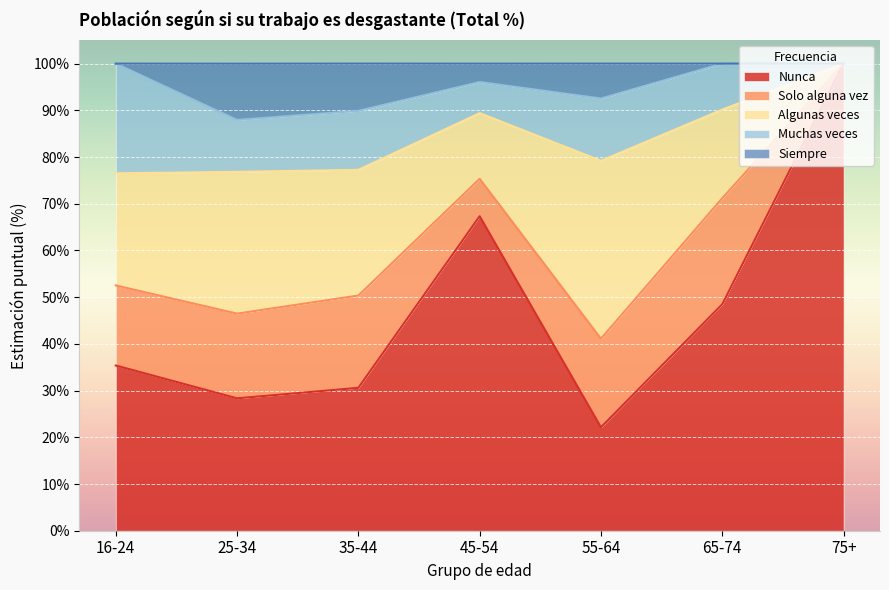

Which series has the largest range (max minus min)?

Nunca